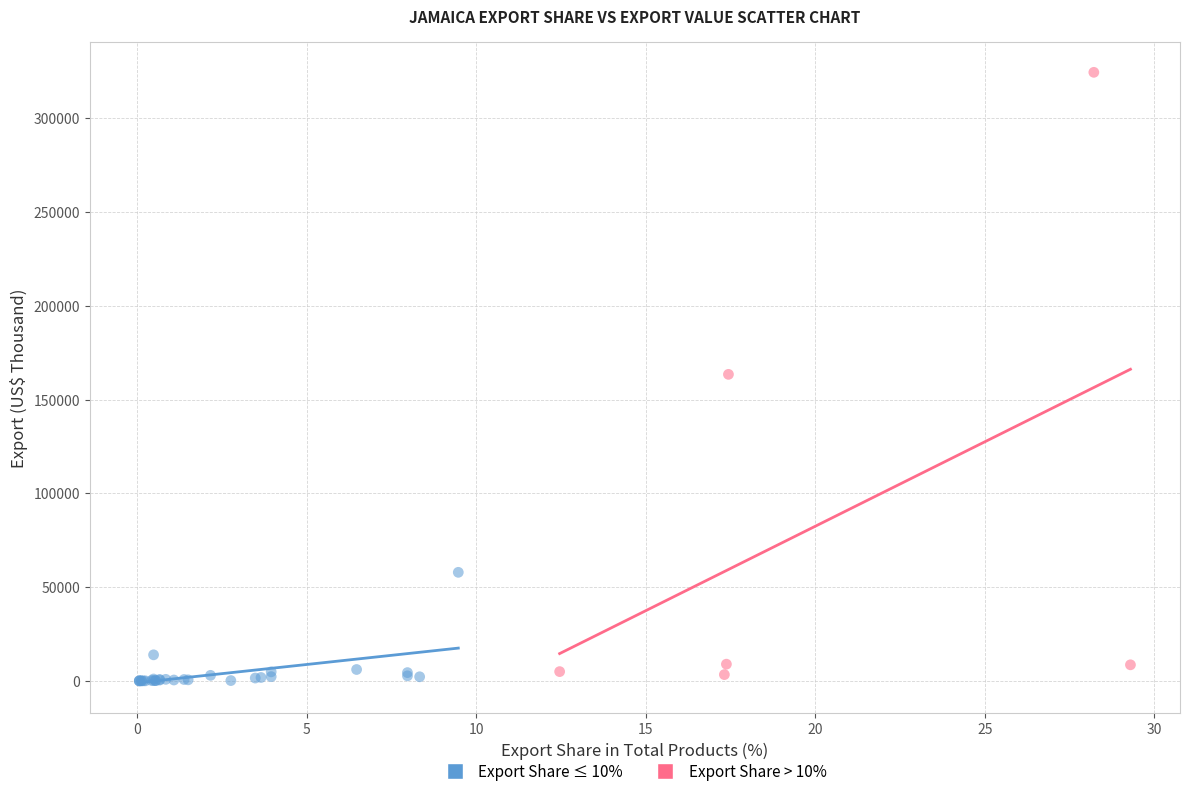

Which series has the widest spread of Y values?

Export Share > 10%